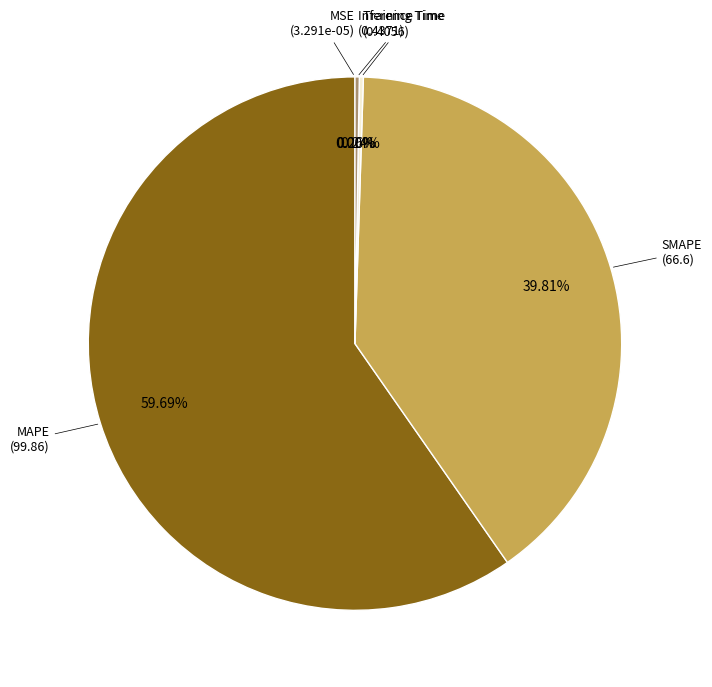

Is there a majority slice in this chart?

Yes